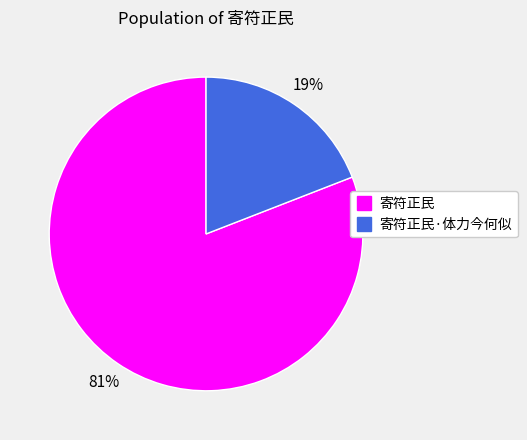

To the nearest percent, what is the average slice percentage?

50%